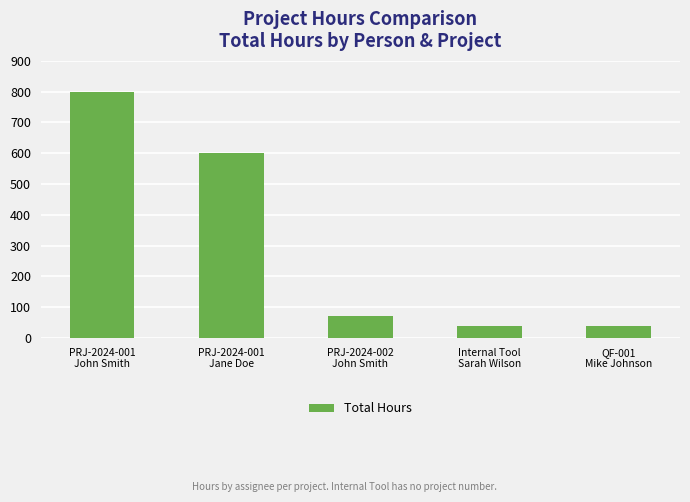

What is the label of the 4th bar from the right?

PRJ-2024-001
Jane Doe